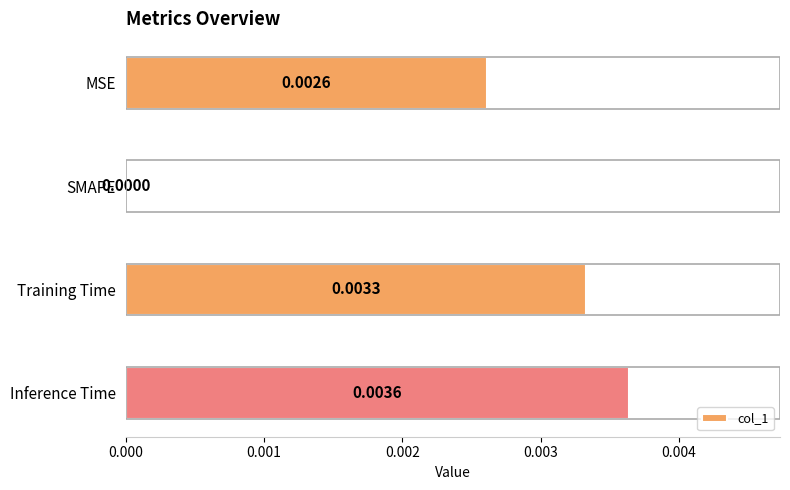

At which category does the chart reach its peak across all series?

Inference Time